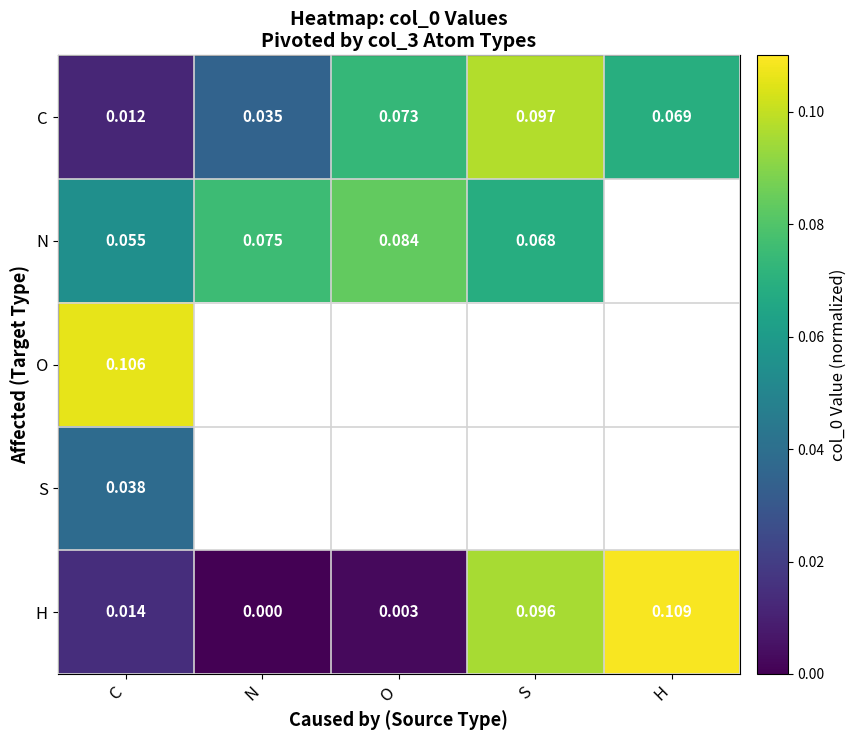

At how many categories does at least one series exceed 0?

5